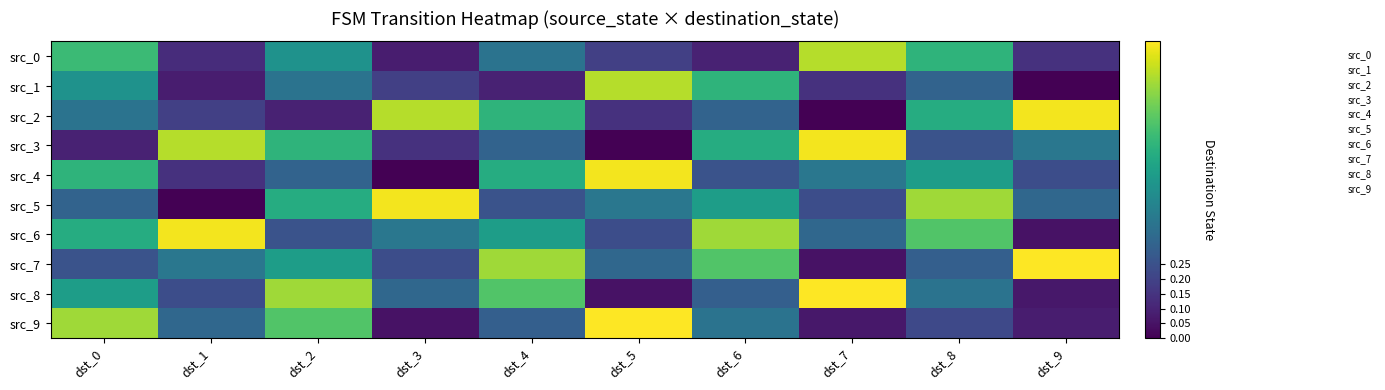

At how many categories does at least one series exceed 0?

10